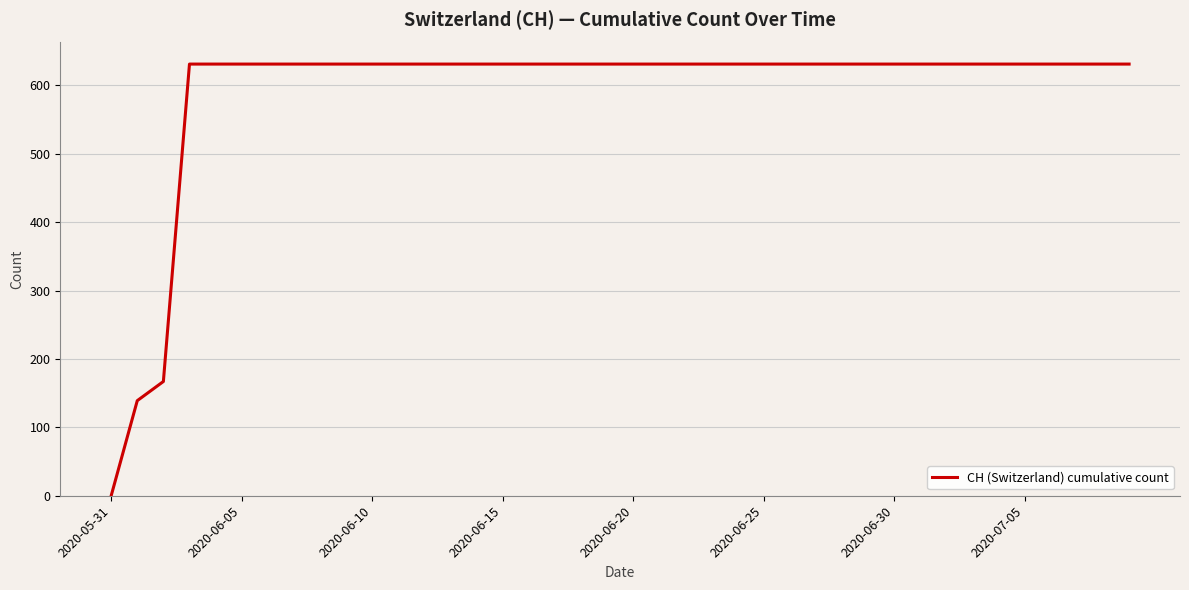

Reading right to left, list all the values displayed in this chart.

631	631	631	631	631	631	631	631	631	631	631	631	631	631	631	631	631	631	631	631	631	631	631	631	631	631	631	631	631	631	631	631	631	631	631	631	631	167	139	0